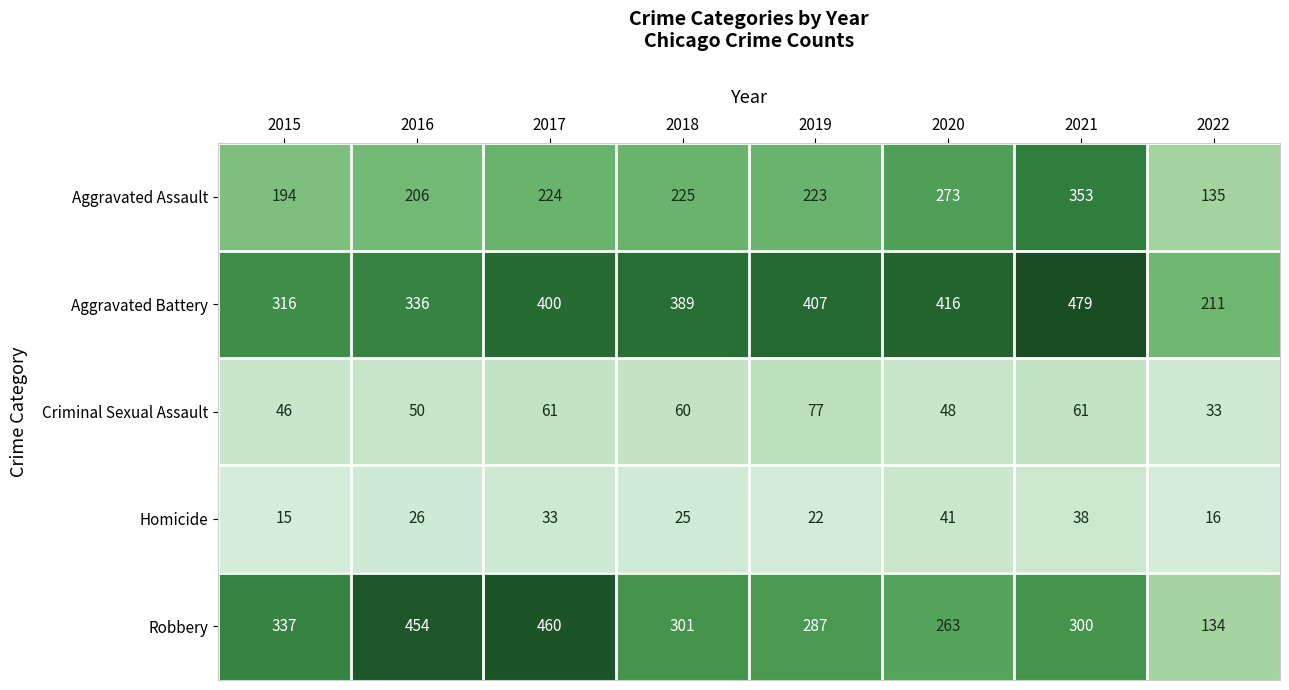

At which label is Robbery closest to 297?

2021